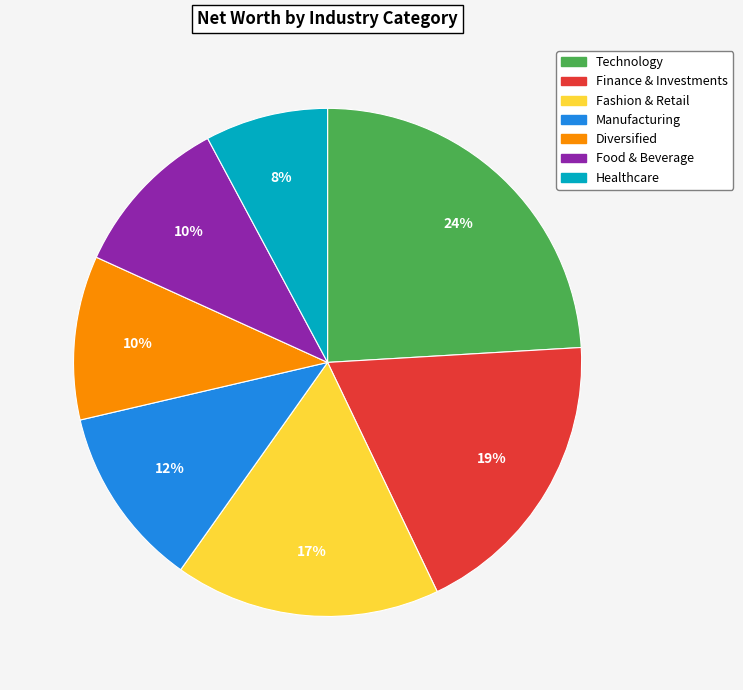

The Technology slice represents 24% of the pie. True or false?

True